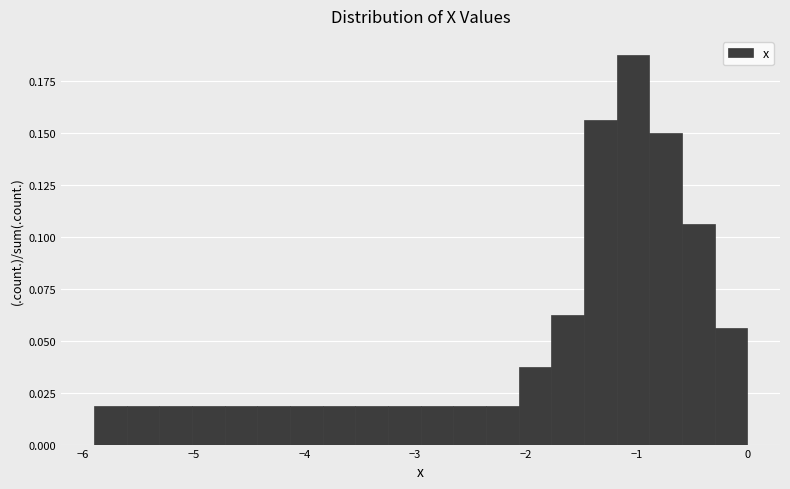

Around what value on the x-axis is the tallest bar? Give the approximate position of its centre, as read against the axis.

-1.0